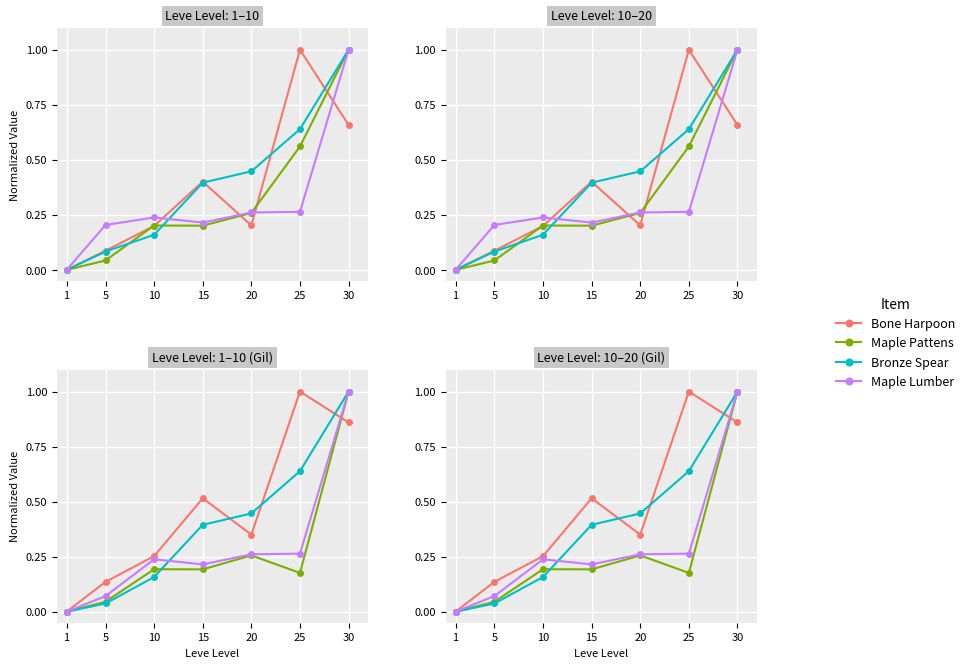

At how many categories does at least one series exceed 0?

6